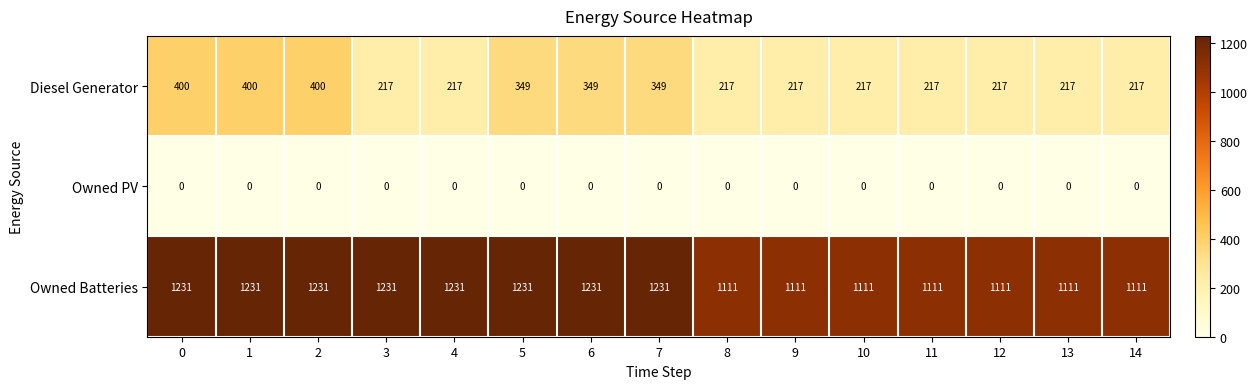

True or false: Owned Batteries has a value of 1111 at 10.

True